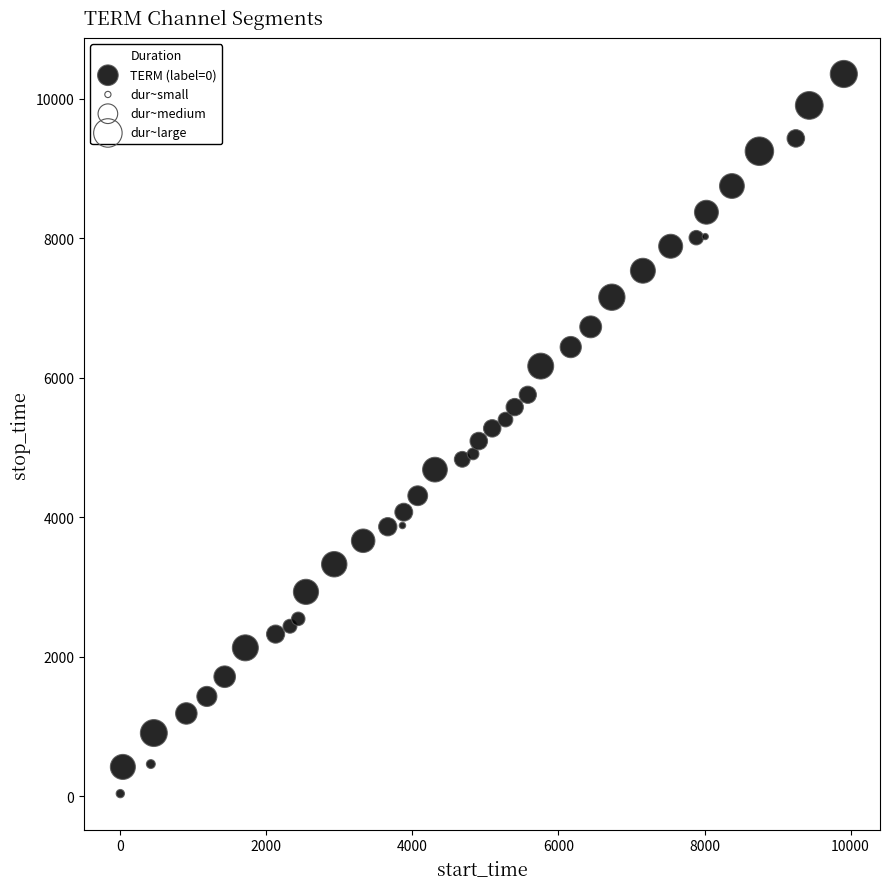

What is the range of X values (max minus min)?

9906